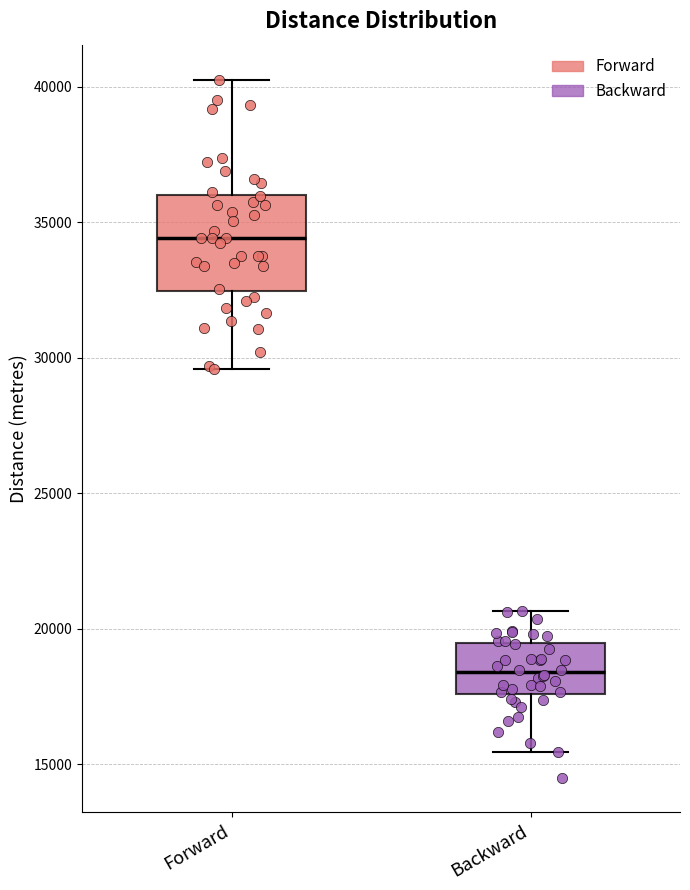

Comparing the boxes themselves (not the whiskers), which one is the tallest?

Forward